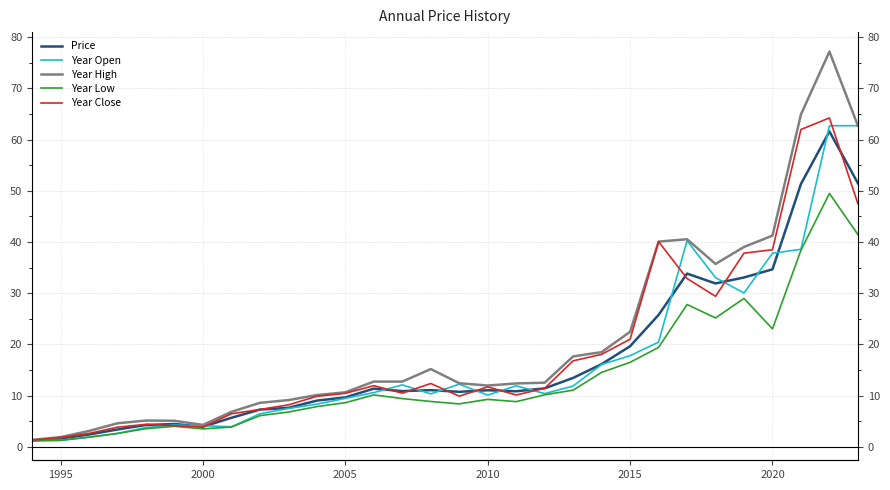

Does the chart display data point markers on the line(s)?

No